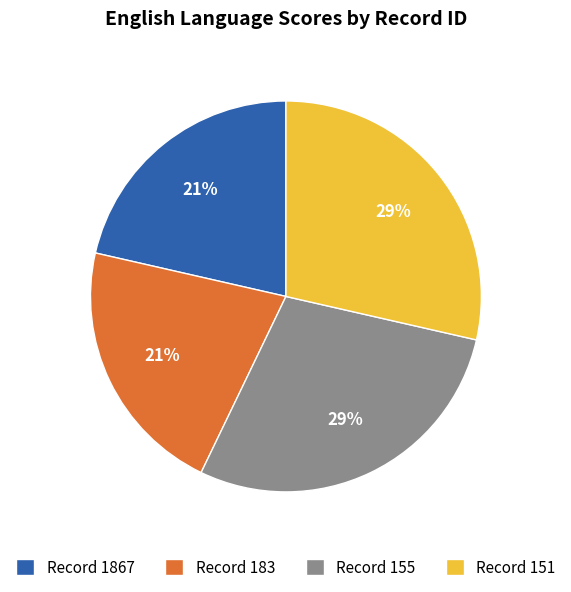

True or false: Record 151 accounts for 16% of the total.

False